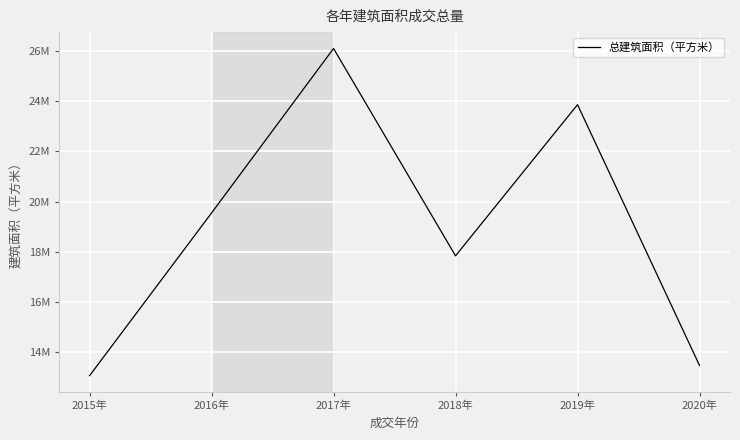

Which label corresponds to the largest value in the chart?

2017年